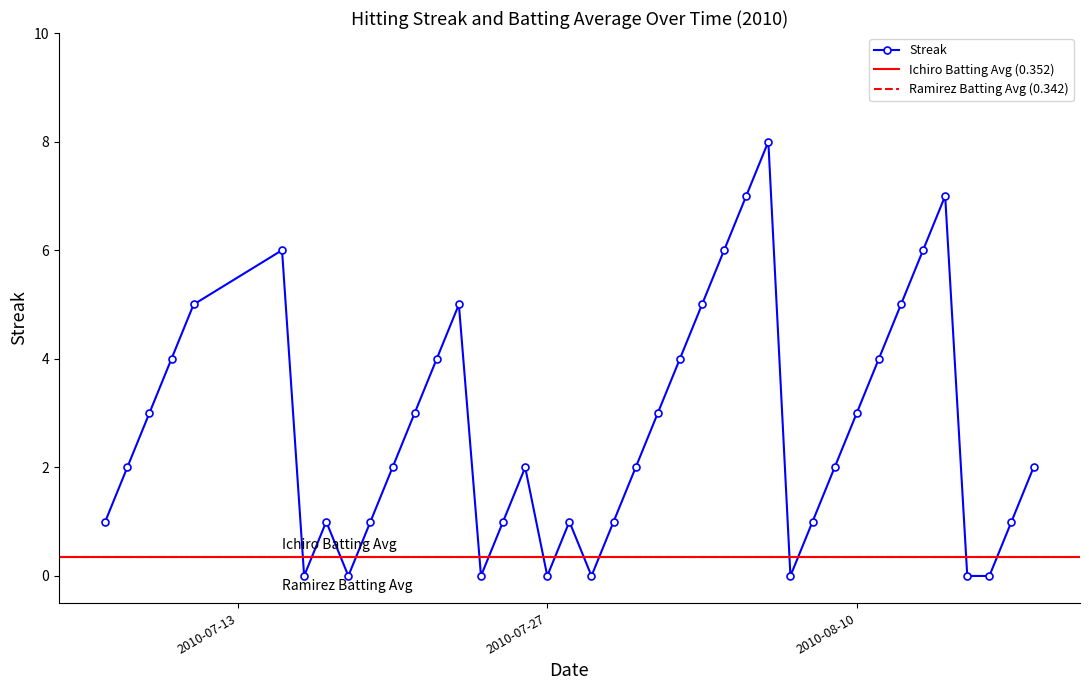

How many data points are above 2?

18